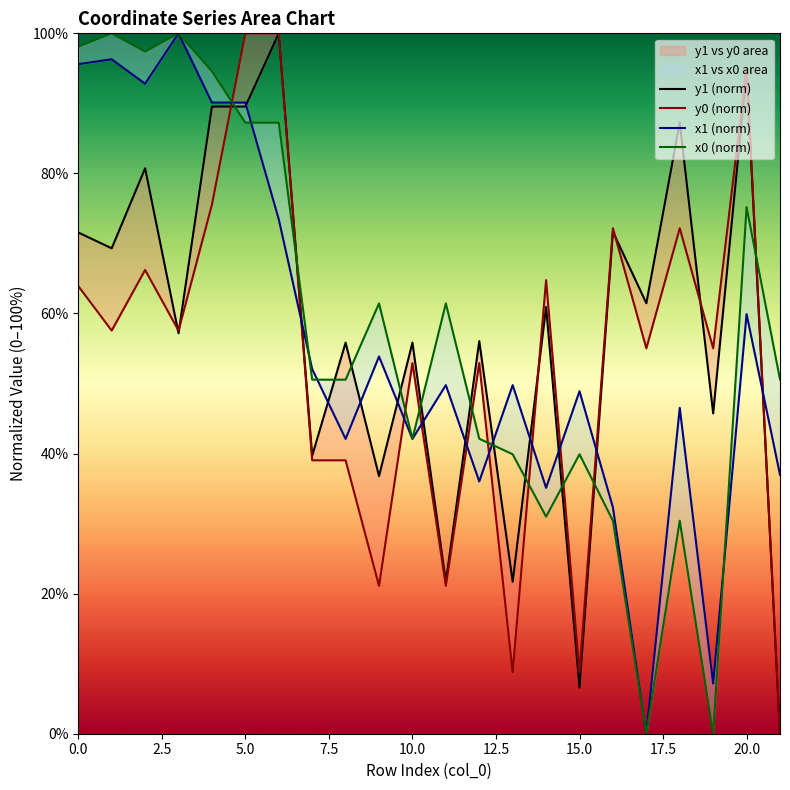

Which series has the largest total across all categories?

y1 (norm)